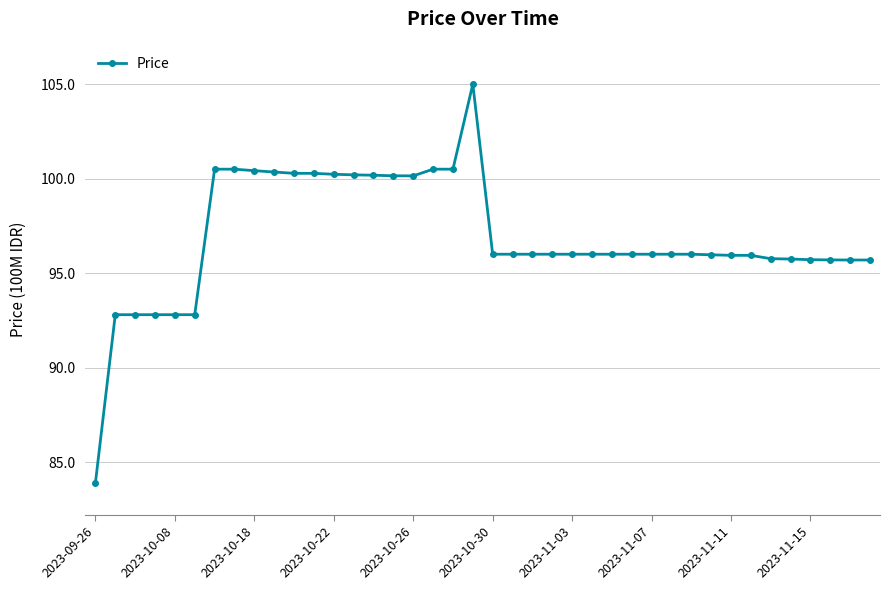

True or false: the data has more than 0 interior local peaks.

True